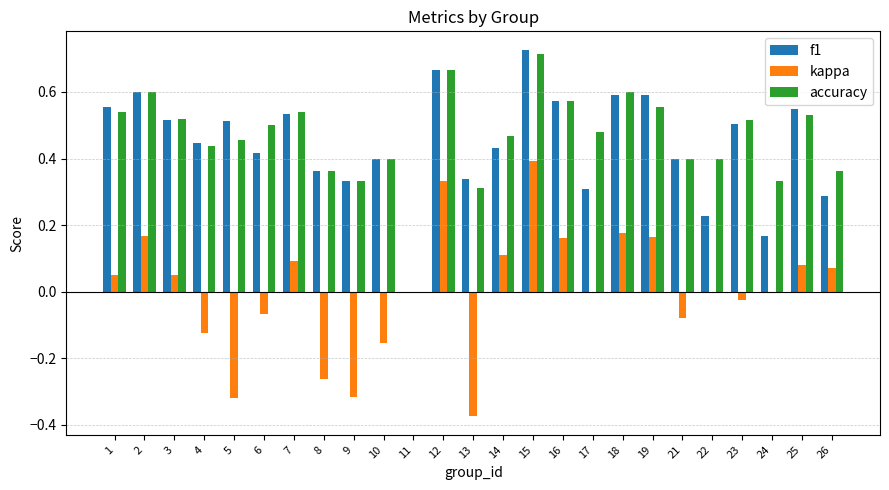

At which category is the sum across all series the highest?

15